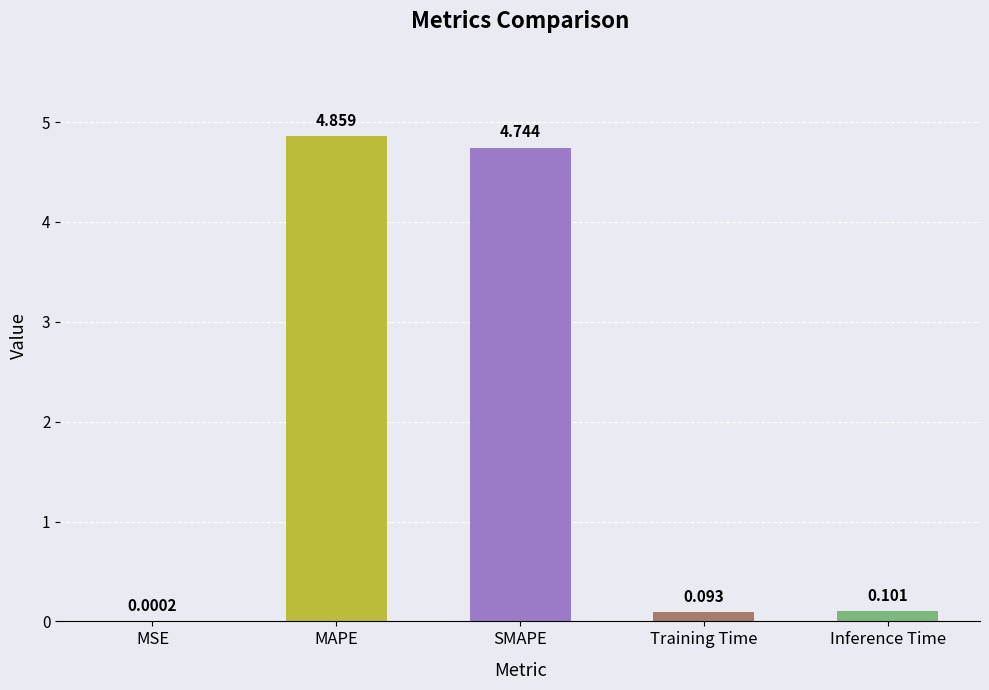

True or false: the data shows 6.5 at MAPE.

False